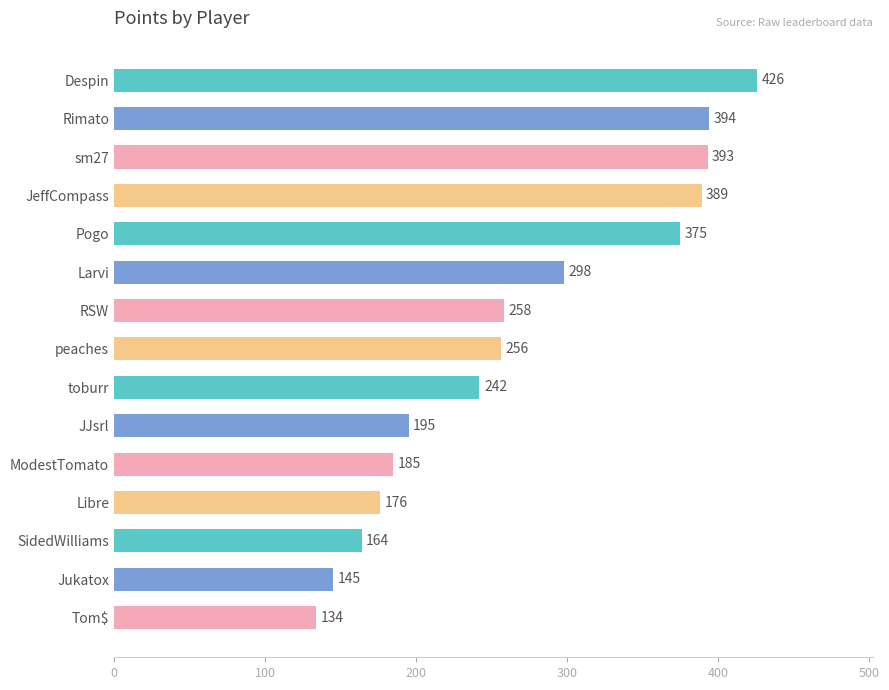

Are the bars horizontal?

Yes